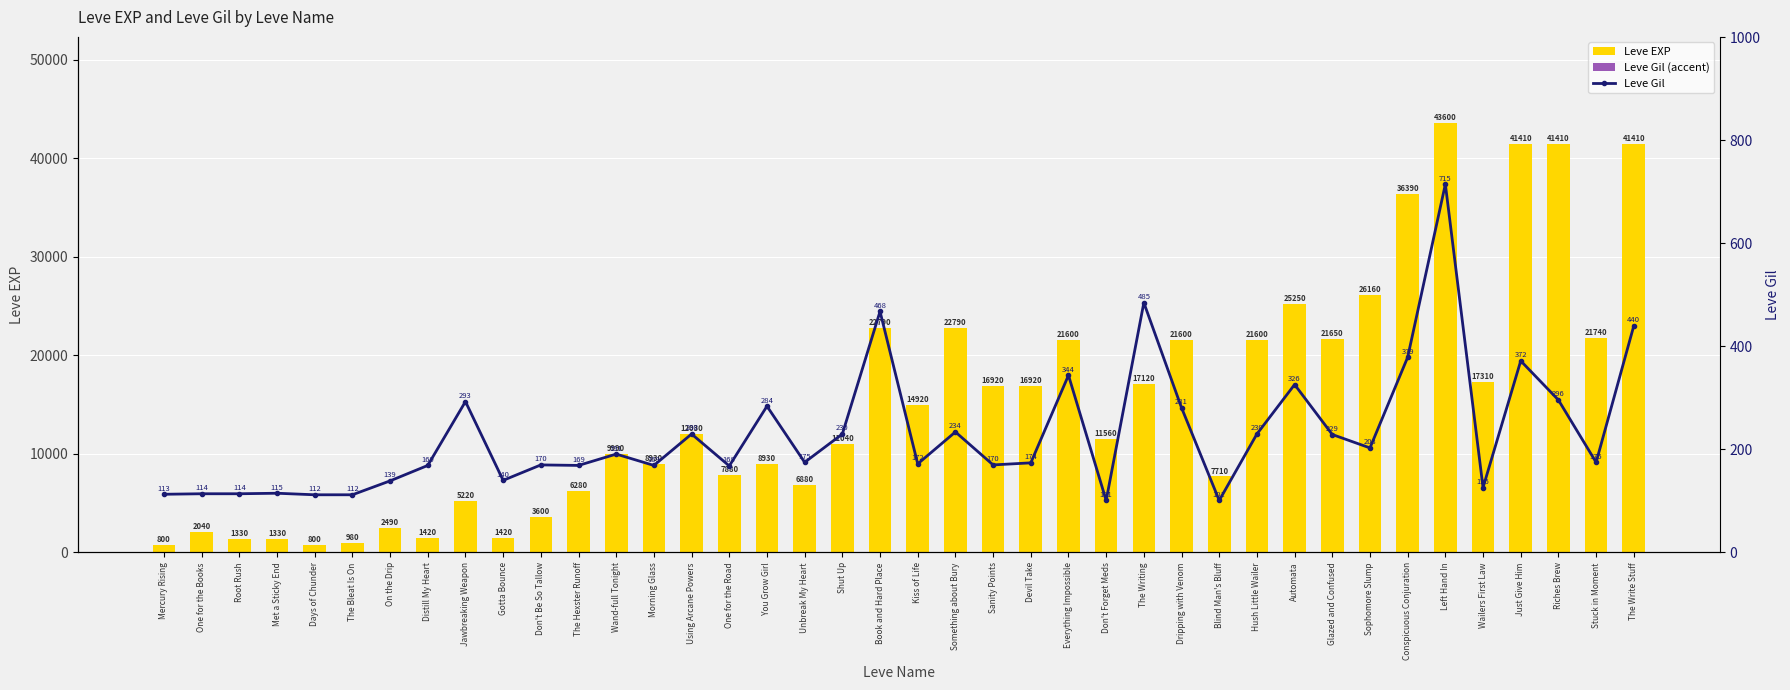

Is it true that Leve EXP equals 16920 at Sanity Points?

True